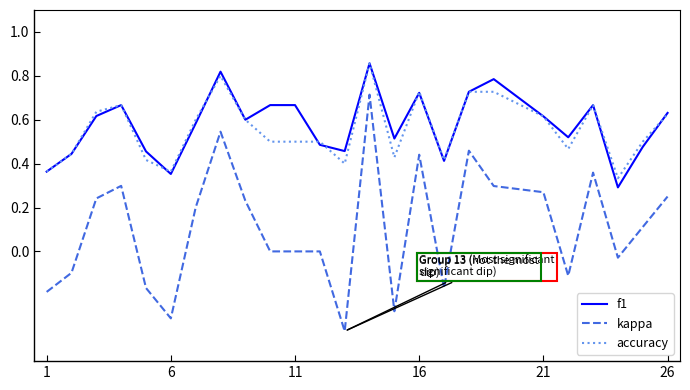

True or false: kappa and f1 intersect in this chart.

False